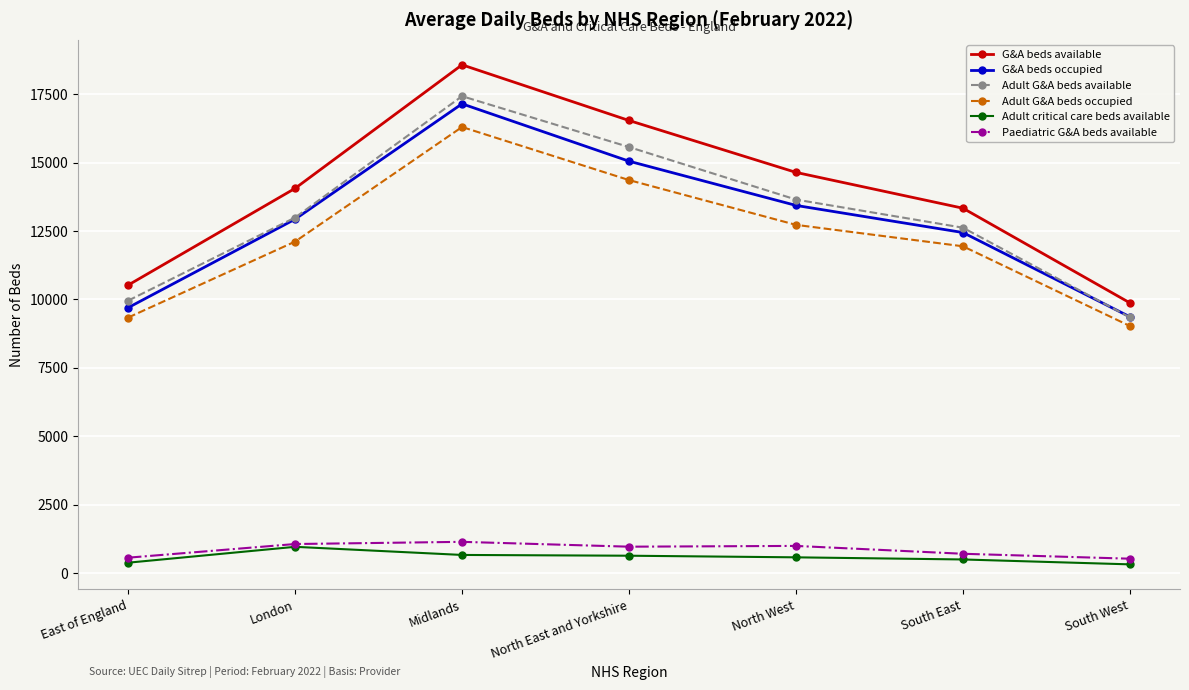

What is the total value across all series at South West?

38473